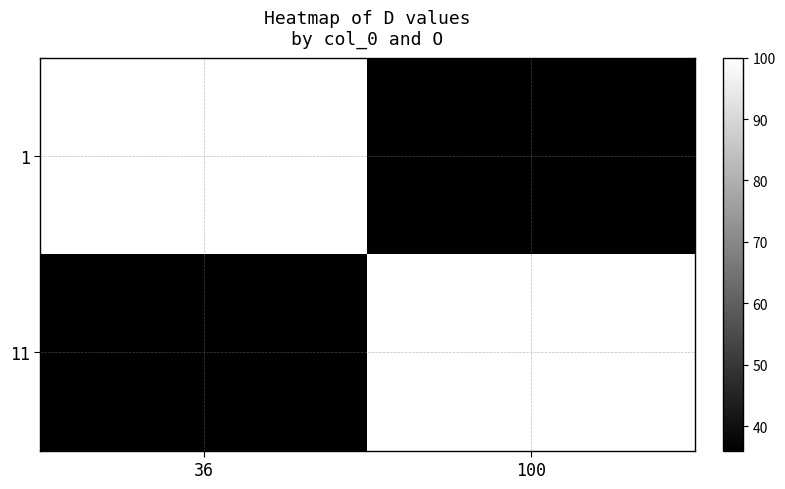

What is the smallest value displayed?

36